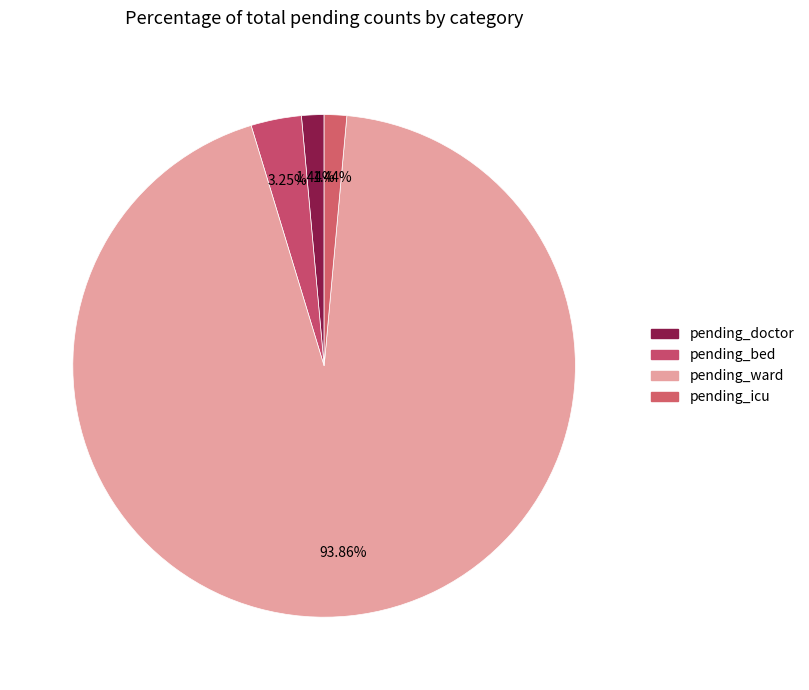

To the nearest percent, what is the difference between the pending_ward and pending_doctor slice percentages?

92%